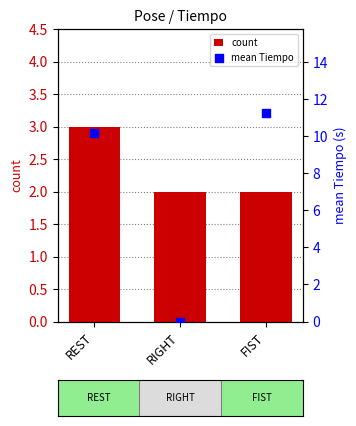

Which series contains the highest Y value?

mean Tiempo